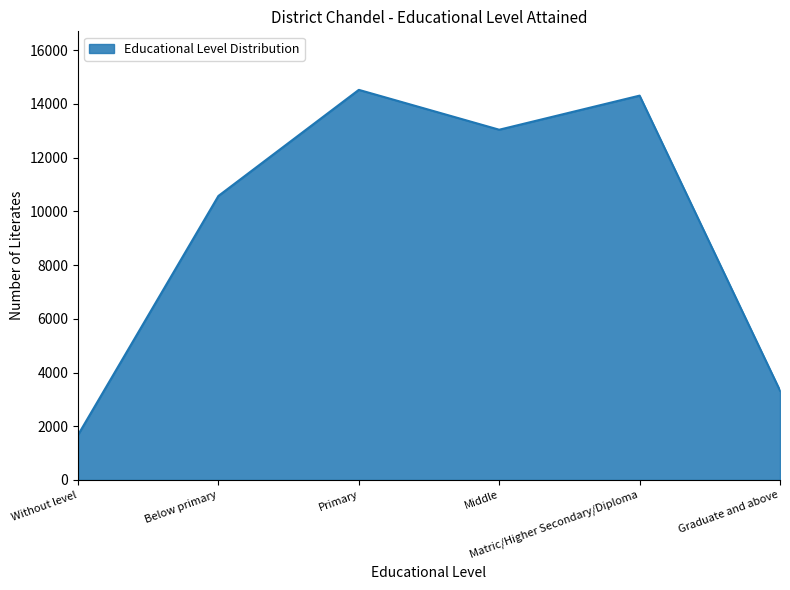

At which category does the data reach its first local valley?

Middle